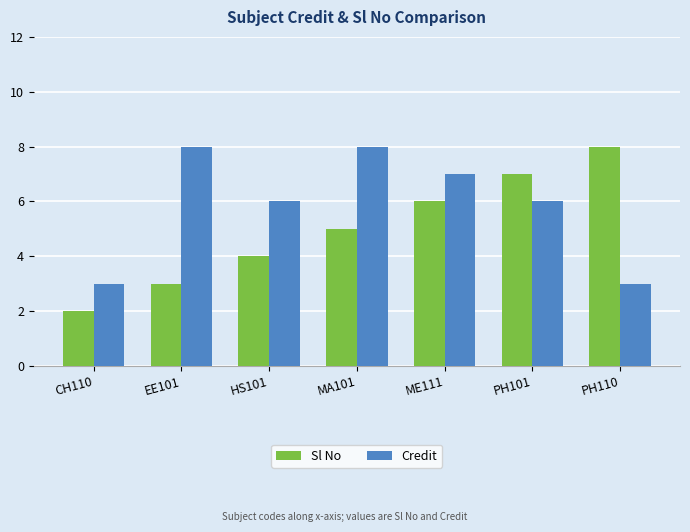

Reading left to right, what are all the values shown in this chart?

Sl No: CH110=2	EE101=3	HS101=4	MA101=5	ME111=6	PH101=7	PH110=8
Credit: CH110=3	EE101=8	HS101=6	MA101=8	ME111=7	PH101=6	PH110=3